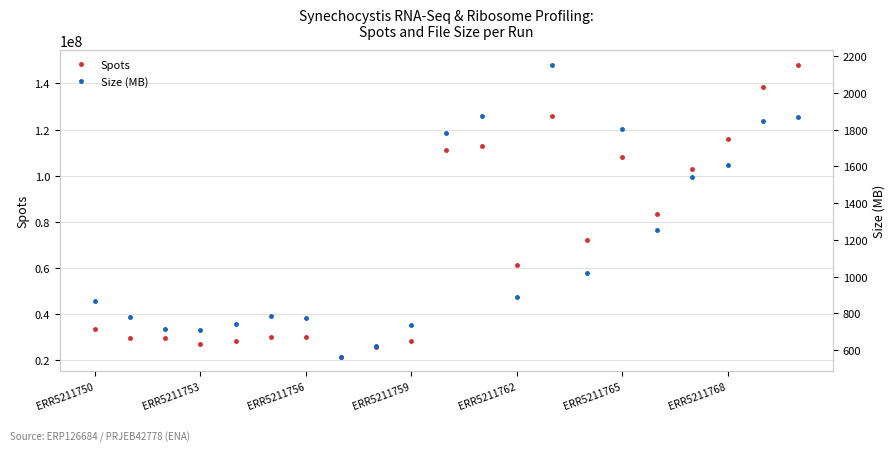

What are all the series names shown in the legend?

Spots, Size (MB)